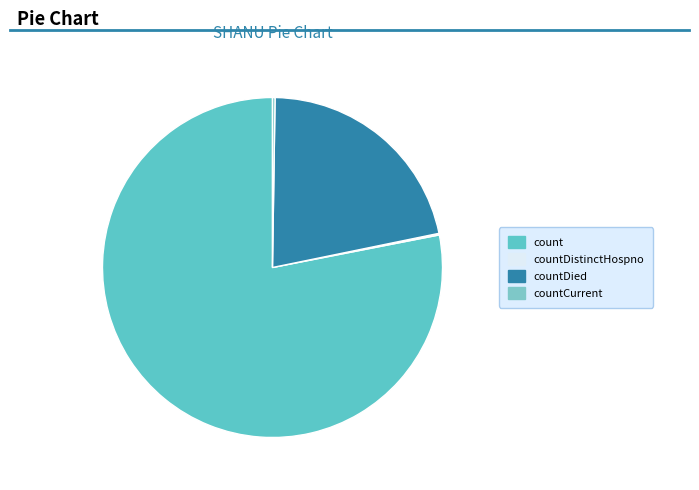

What is the total percentage of countDistinctHospno and countDied?

21.7%